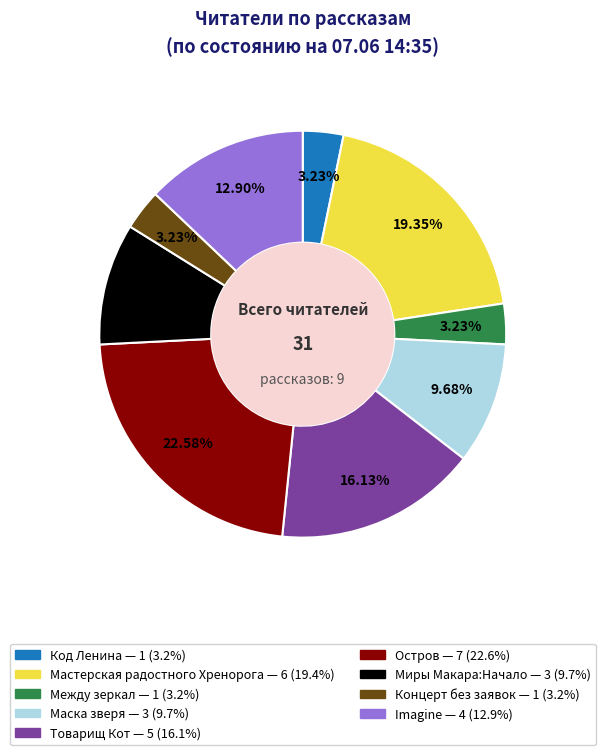

To the nearest percent, what portion does Imagine represent?

13%